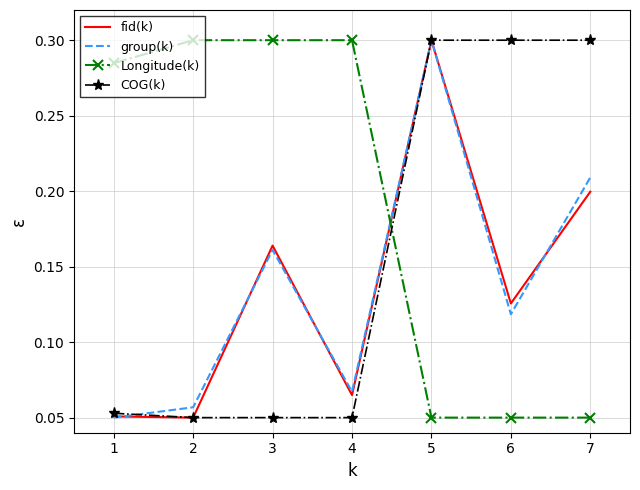

At which label does fid(k) reach its peak?

5